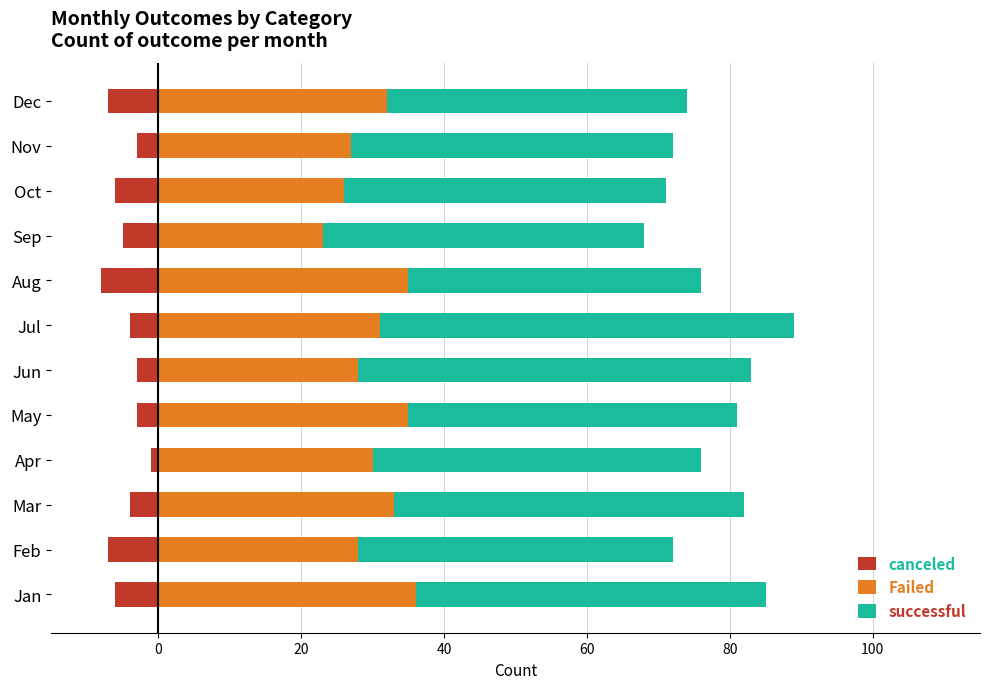

List the series in order of their peak value, highest first.

successful, Failed, canceled